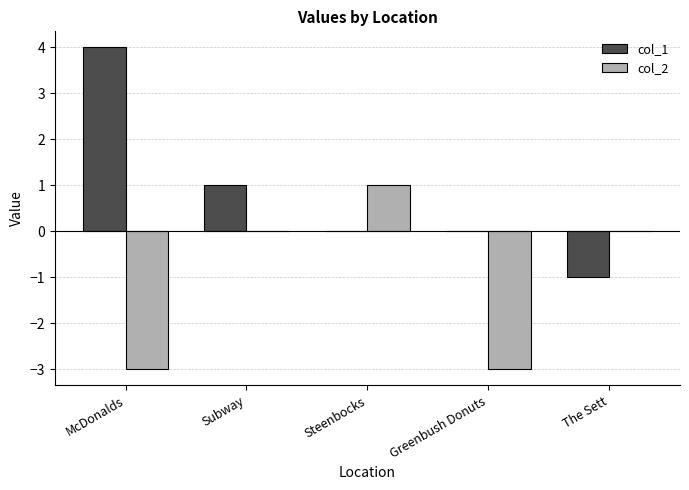

Which label corresponds to the largest value in the chart?

McDonalds